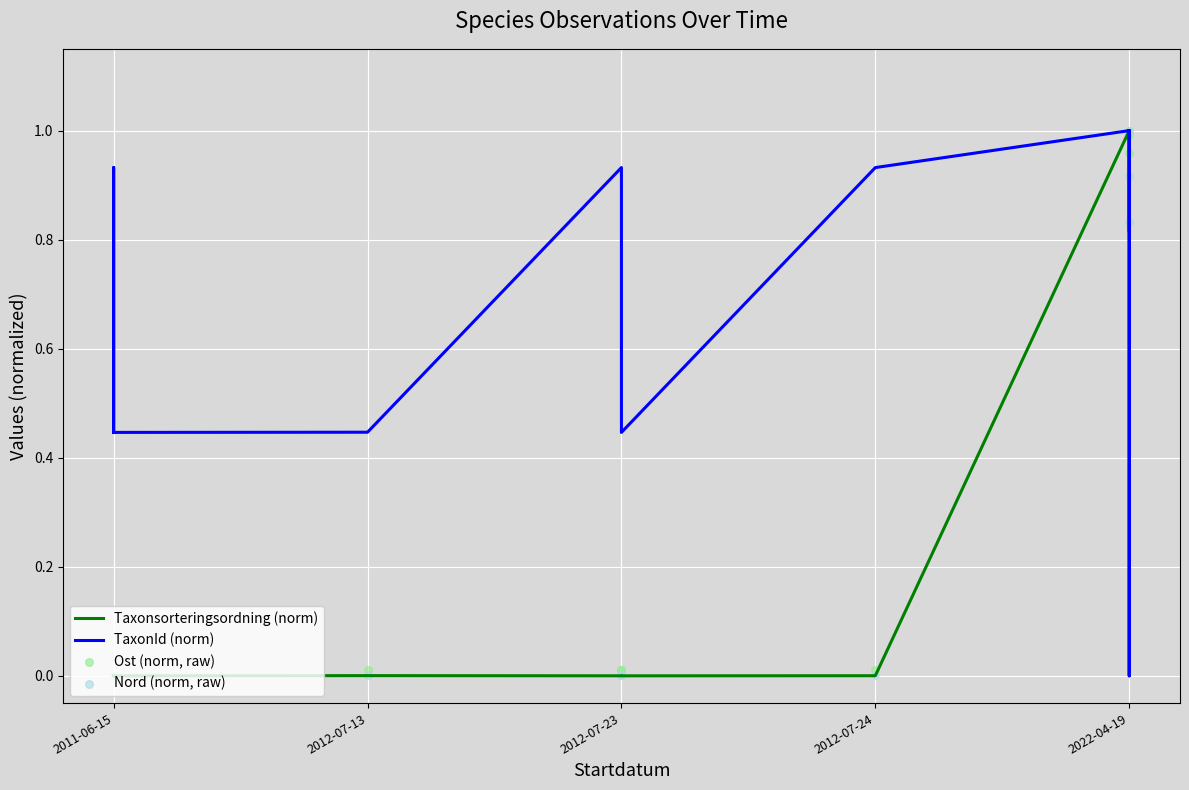

Is the value of Nord (norm, raw) at 2011-06-15 greater than the value of TaxonId (norm) at 2012-07-24?

No